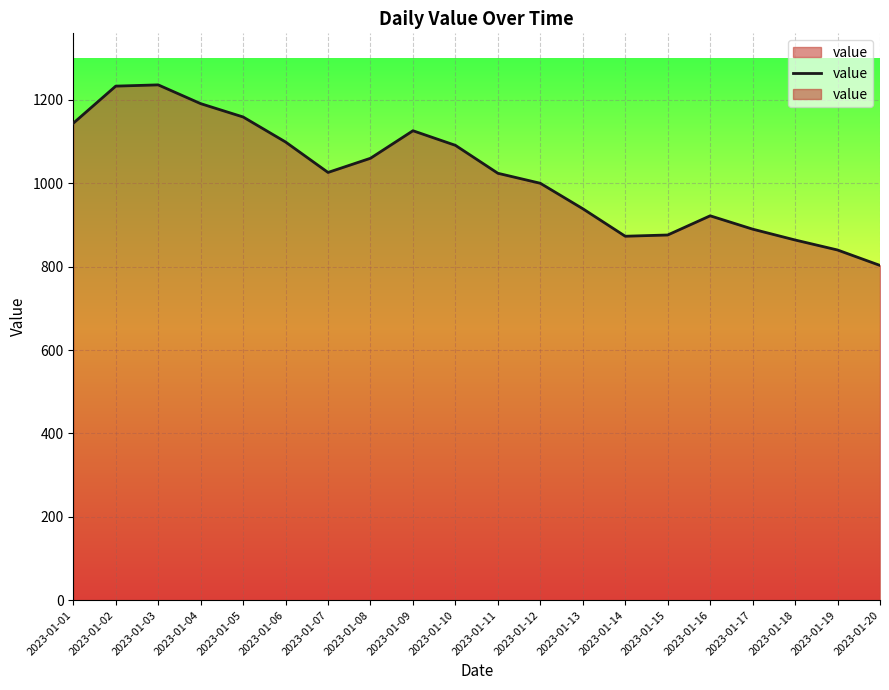

At which label is the value closest to 1019?

2023-01-11